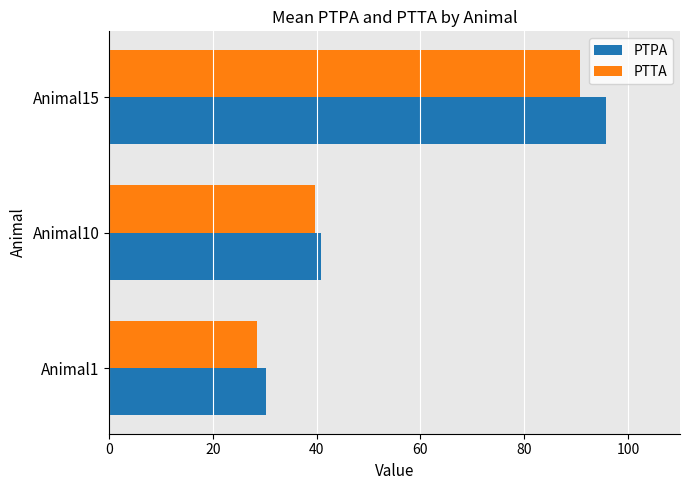

Rank the categories by PTTA value from highest to lowest.

Animal15, Animal10, Animal1